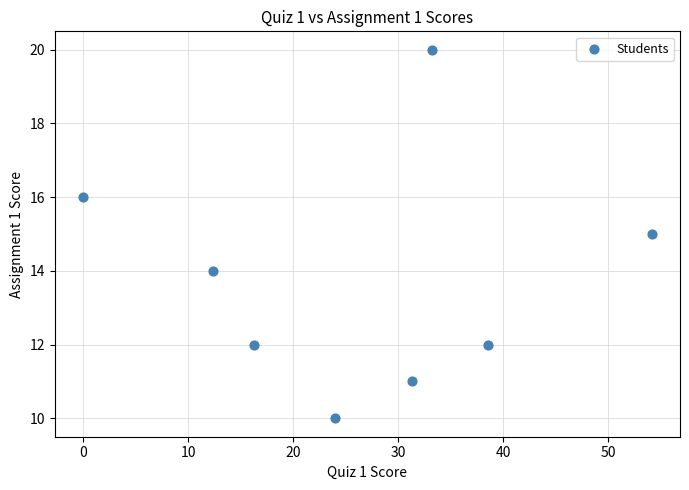

What is the average Y value?

14